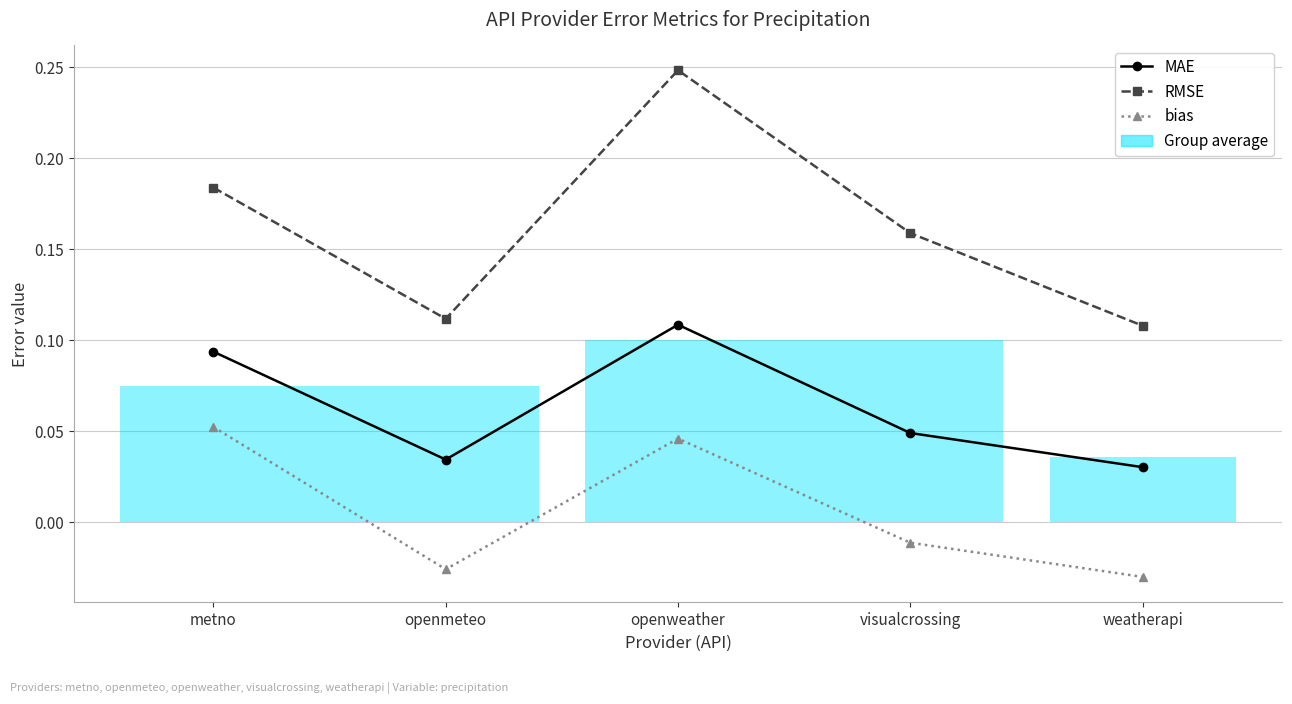

At how many categories does at least one series exceed 0?

5